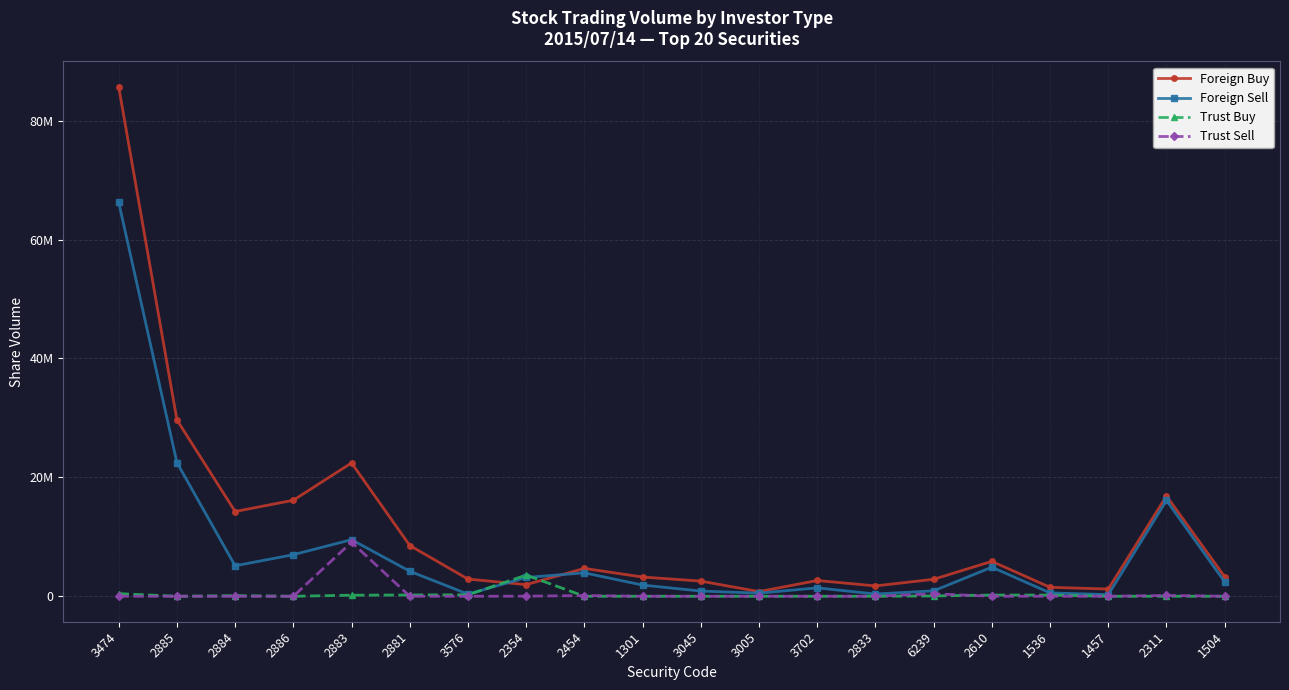

What is the highest value of the Foreign Sell series?

66267200